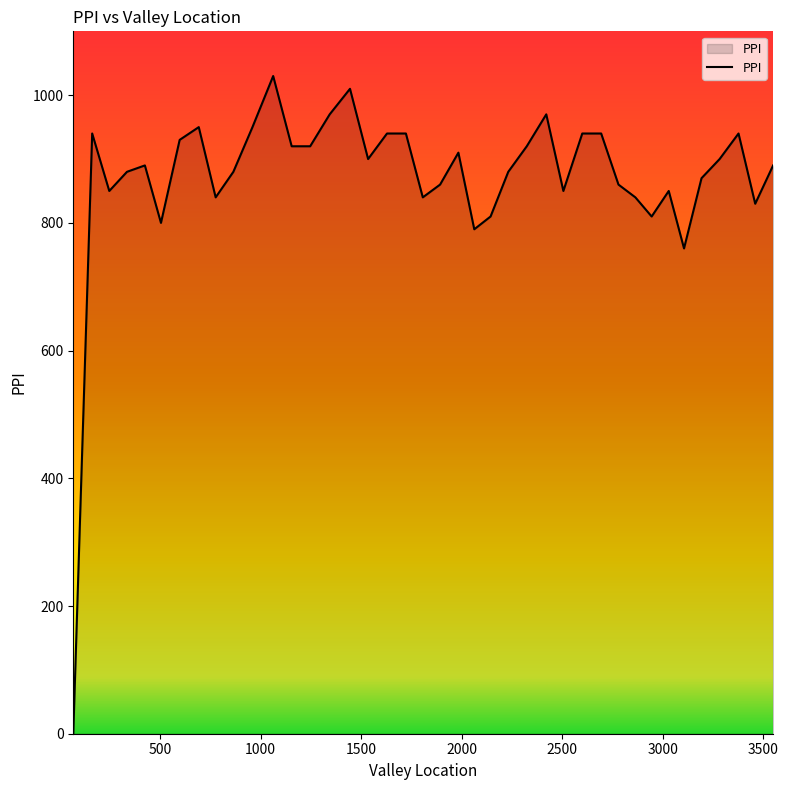

What is the difference between the maximum and minimum values?

1030